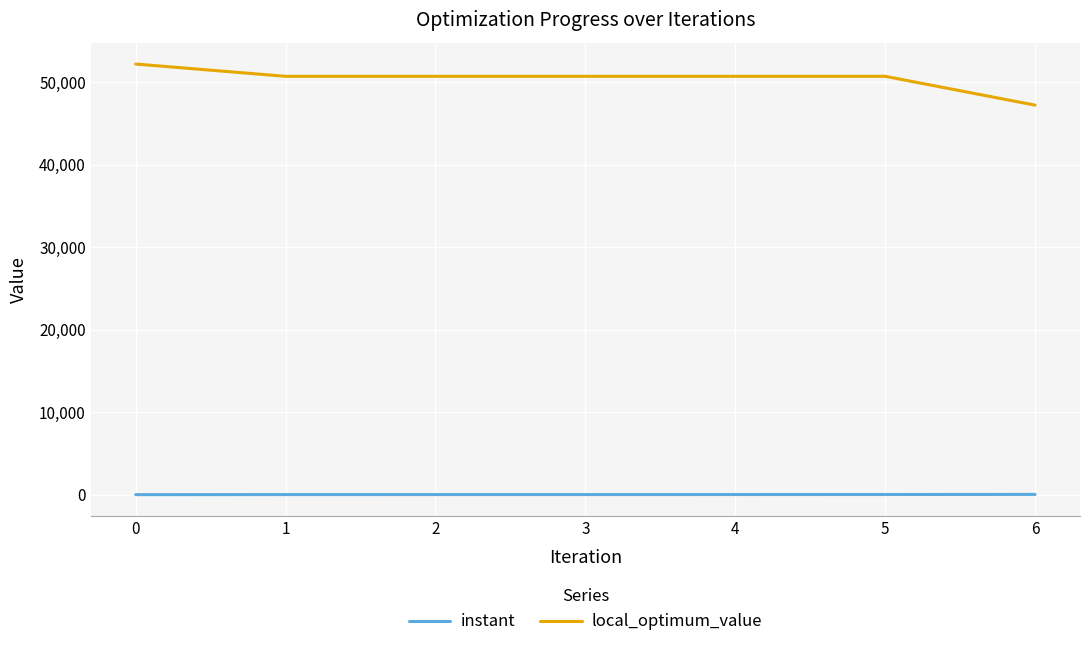

What is the maximum value shown in the chart?

52214.0